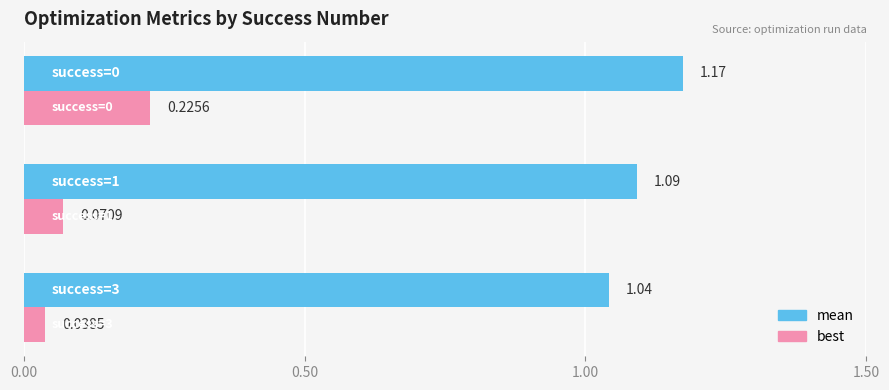

Which series has the largest range (max minus min)?

best